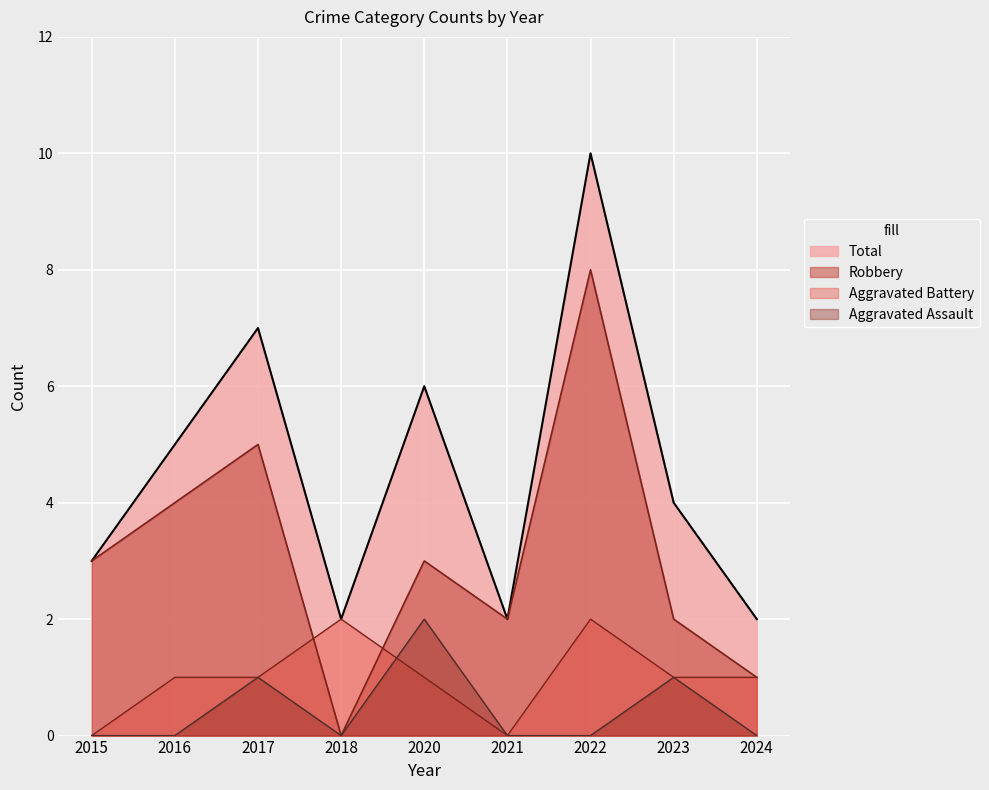

The value of Aggravated Battery at 2023 is 1. True or false?

True